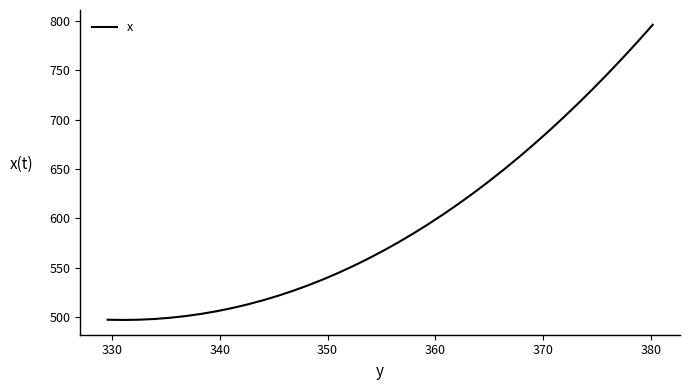

What is the smallest value displayed?

497.0